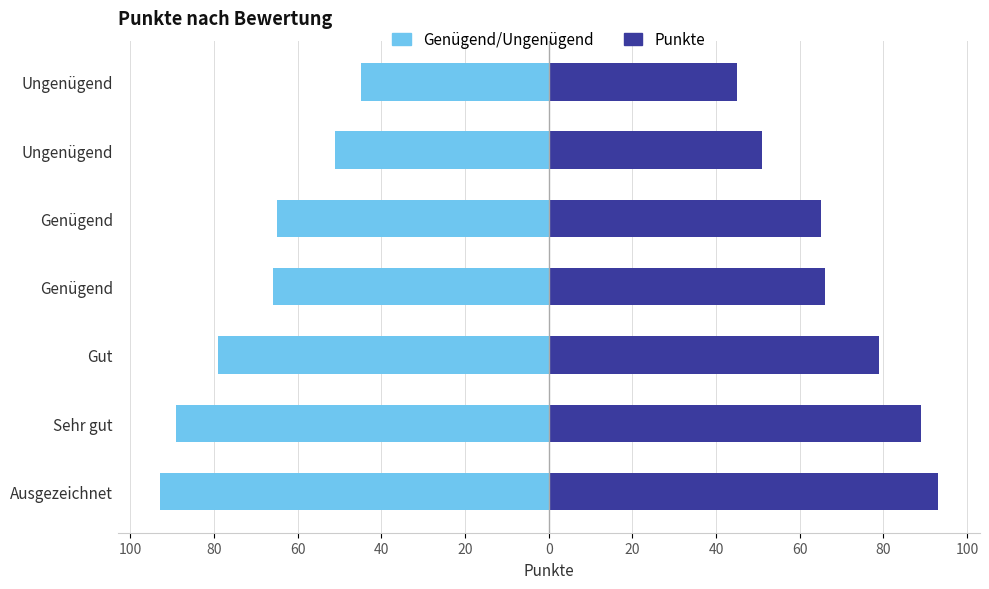

Does the chart contain stacked bars?

No